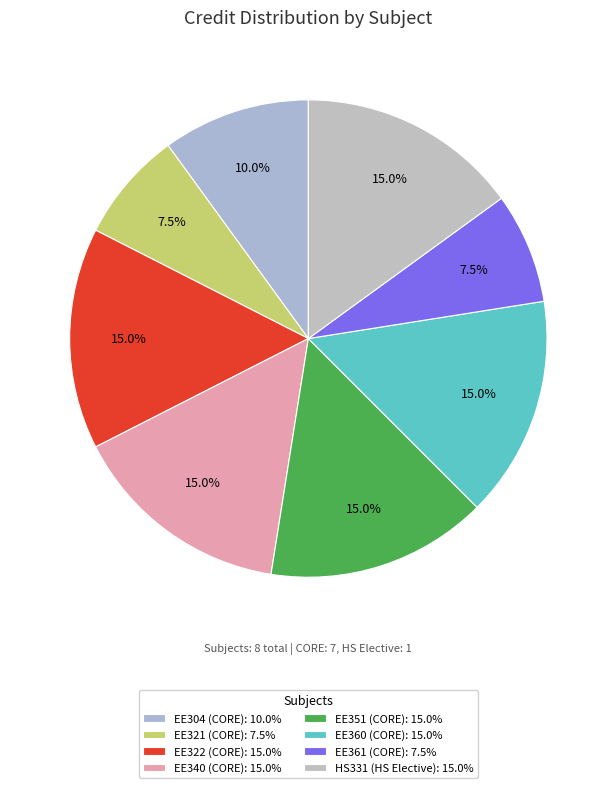

How many segments does this pie chart have?

8